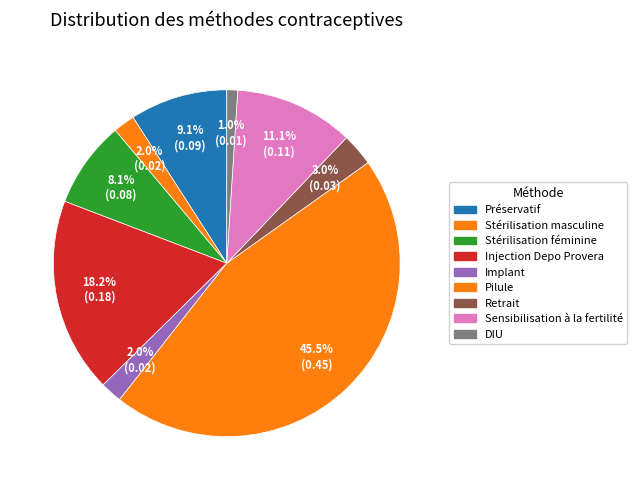

To the nearest percent, what portion does Implant represent?

2%